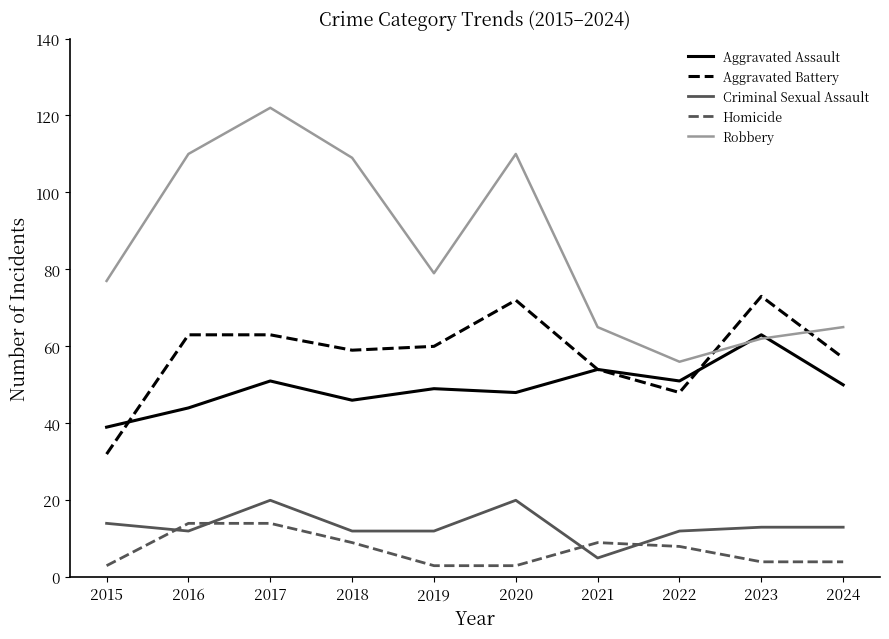

What are all the series names shown in the legend?

Aggravated Assault, Aggravated Battery, Criminal Sexual Assault, Homicide, Robbery